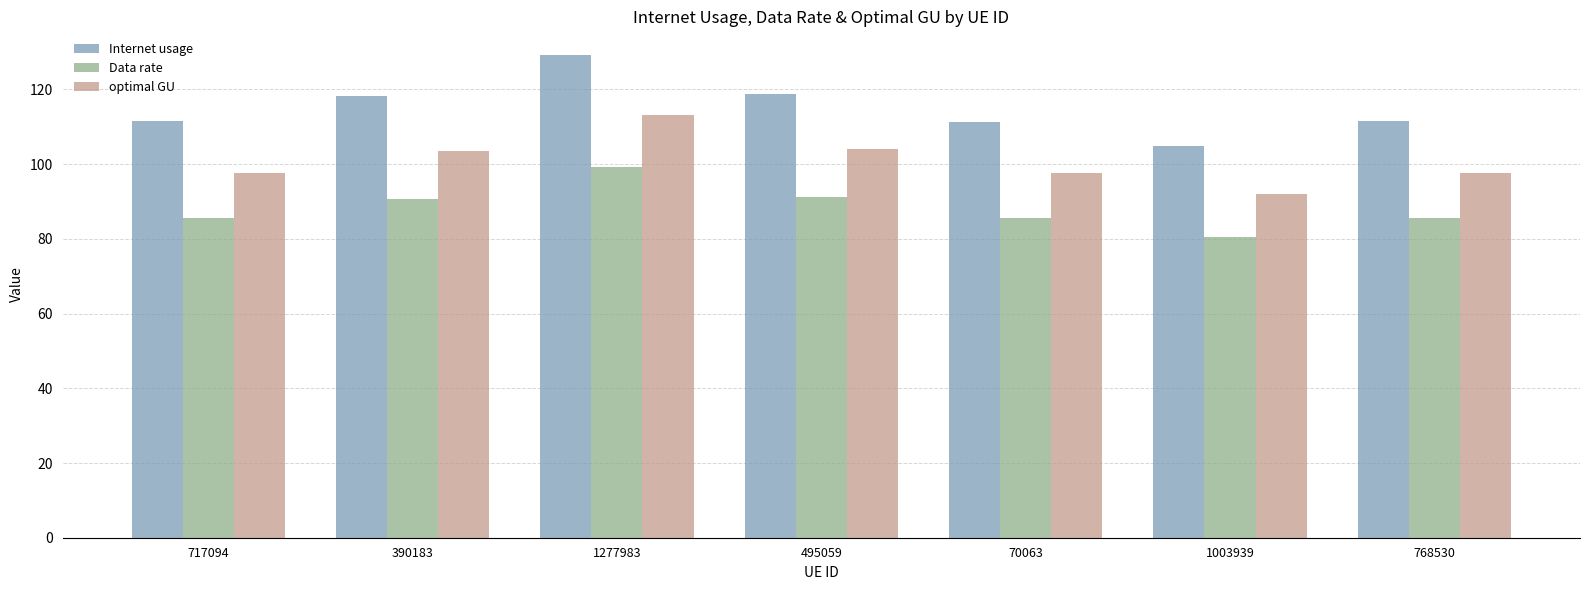

How many values in the optimal GU series are below 97?

1